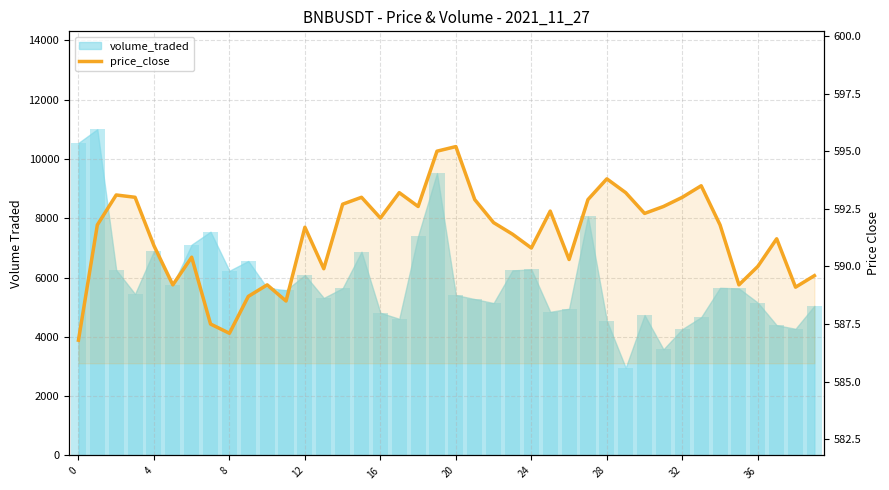

Reading left to right, transcribe all the data shown in this chart.

586.8	591.8	593.1	593.0	590.9	589.2	590.4	587.5	587.1	588.7	589.2	588.5	591.7	589.9	592.7	593.0	592.1	593.2	592.6	595.0	595.2	592.9	591.9	591.4	590.8	592.4	590.3	592.9	593.8	593.2	592.3	592.6	593.0	593.5	591.8	589.2	590.0	591.2	589.1	589.6